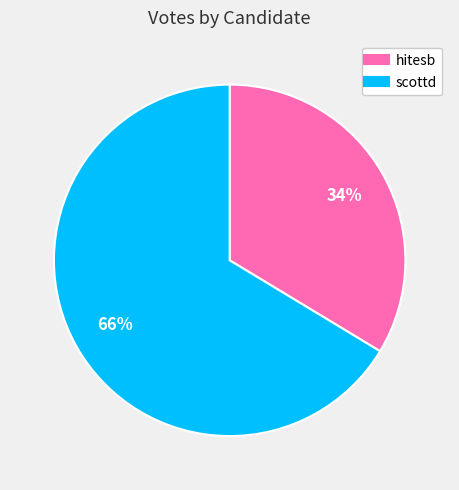

Is the sum of scottd and hitesb greater than half?

Yes